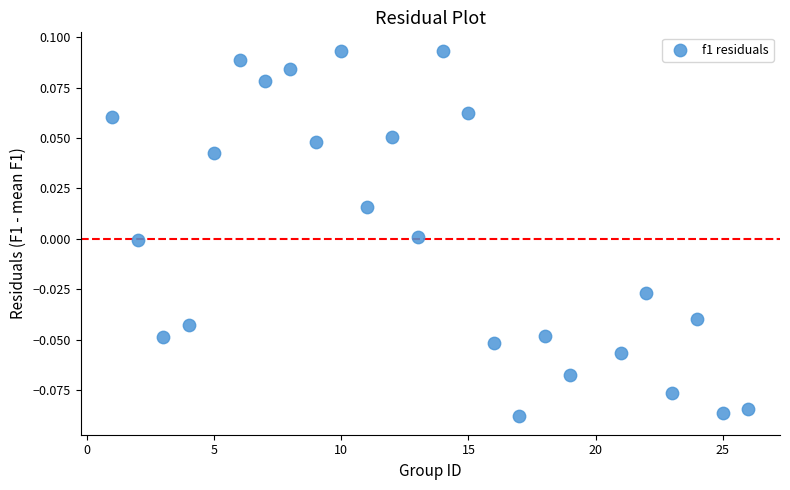

What is the range of X values (max minus min)?

25.0